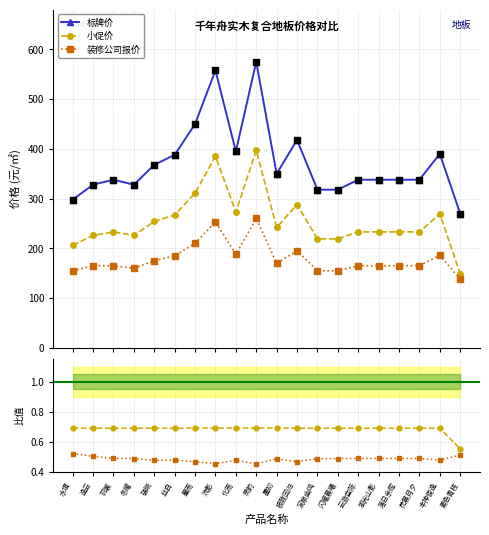

What are all the series names shown in the legend?

标牌价, 小促价, 装修公司报价, 小促/标牌, 装修/标牌